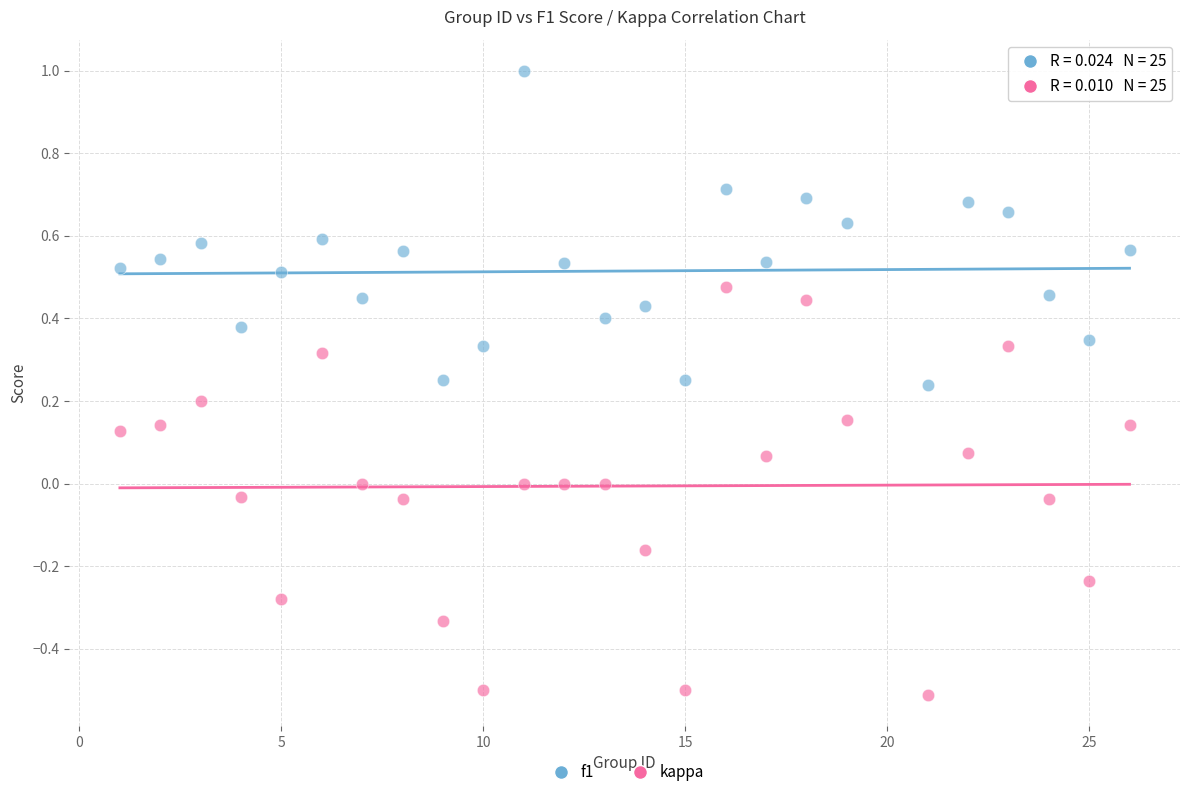

Which series has the widest spread of Y values?

kappa